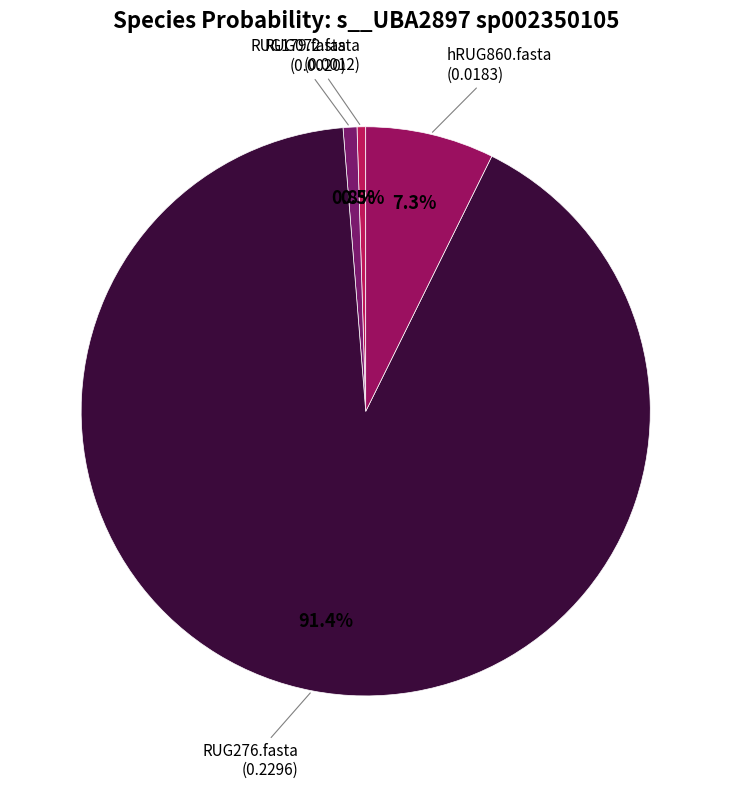

To the nearest percent, what percentage of the pie is hRUG860.fasta?

7%